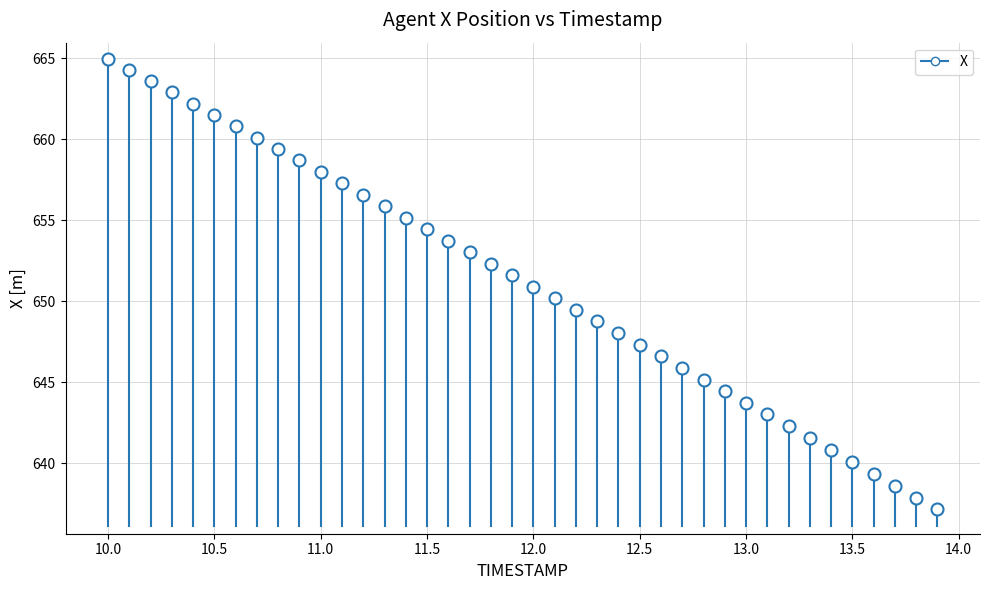

What is the range of Y values (max minus min)?

27.8